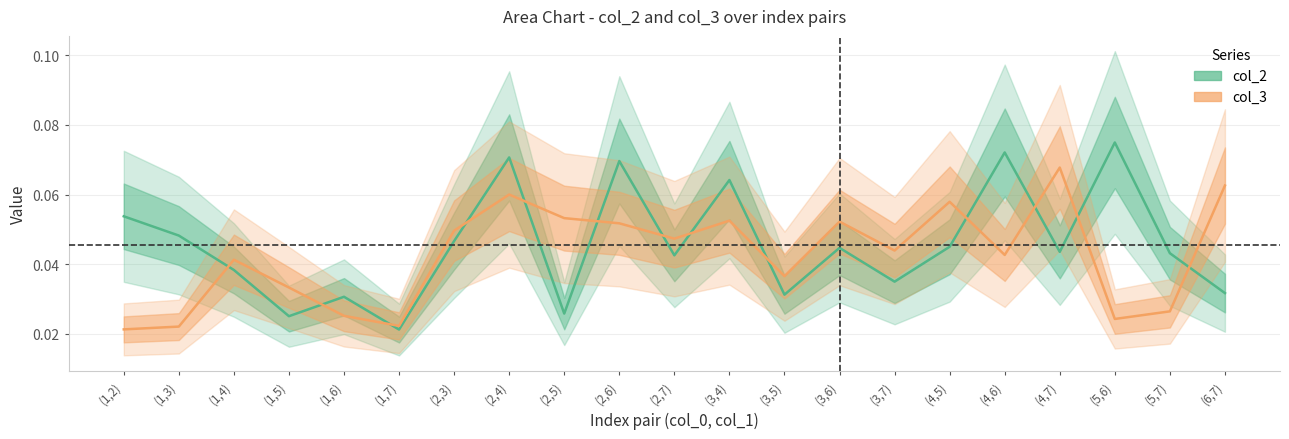

The value of col_2 at (5,6) is 0.1. True or false?

True